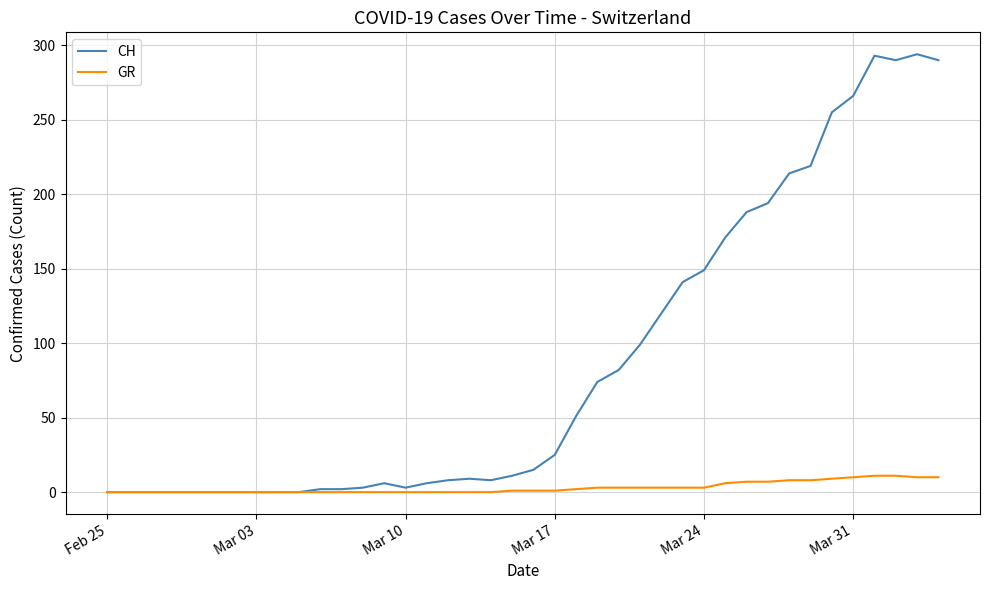

Which series has the widest spread of values?

CH